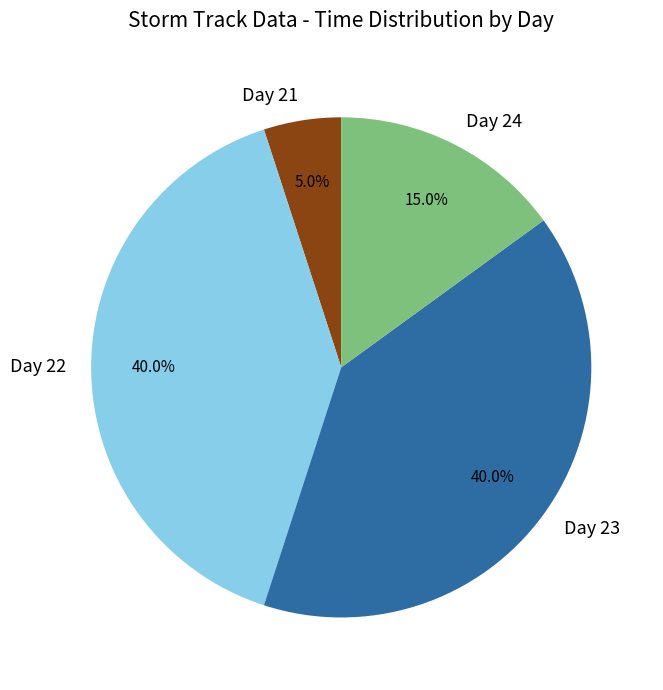

Approximately how many times larger is the value at Day 24 compared to Day 23?

0.4